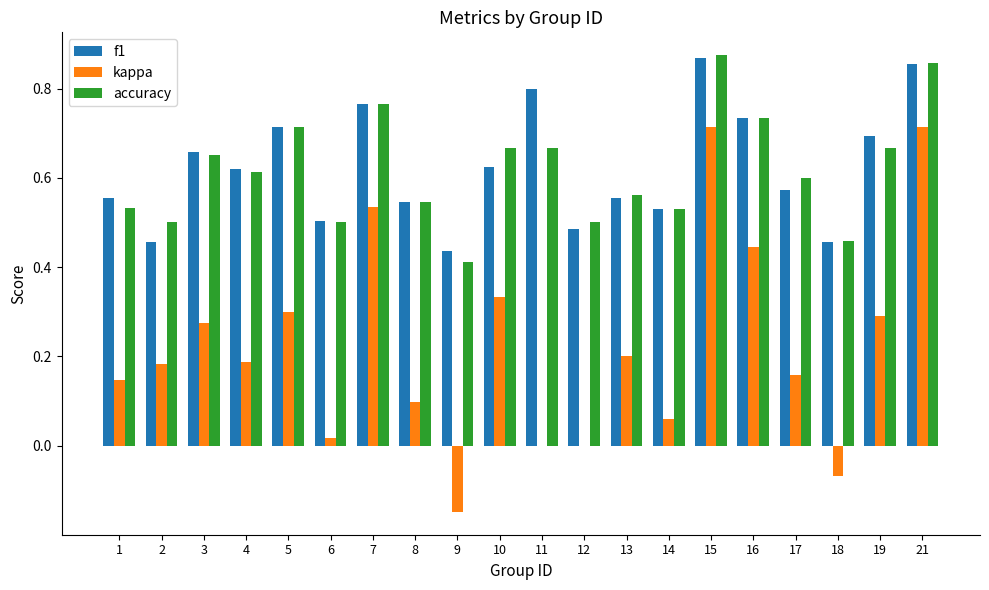

What is the sum of all f1 values?

12.4